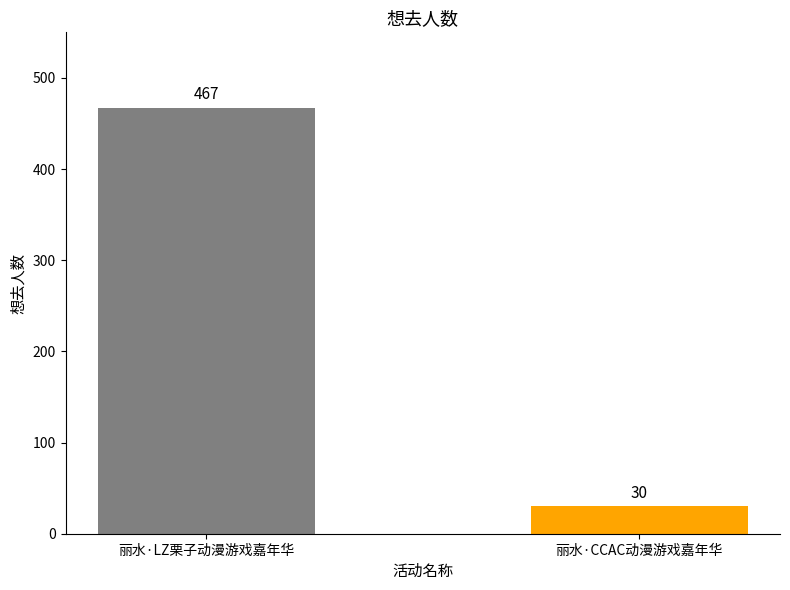

Reading left to right, list all the values displayed in this chart.

丽水·LZ栗子动漫游戏嘉年华=467	丽水·CCAC动漫游戏嘉年华=30